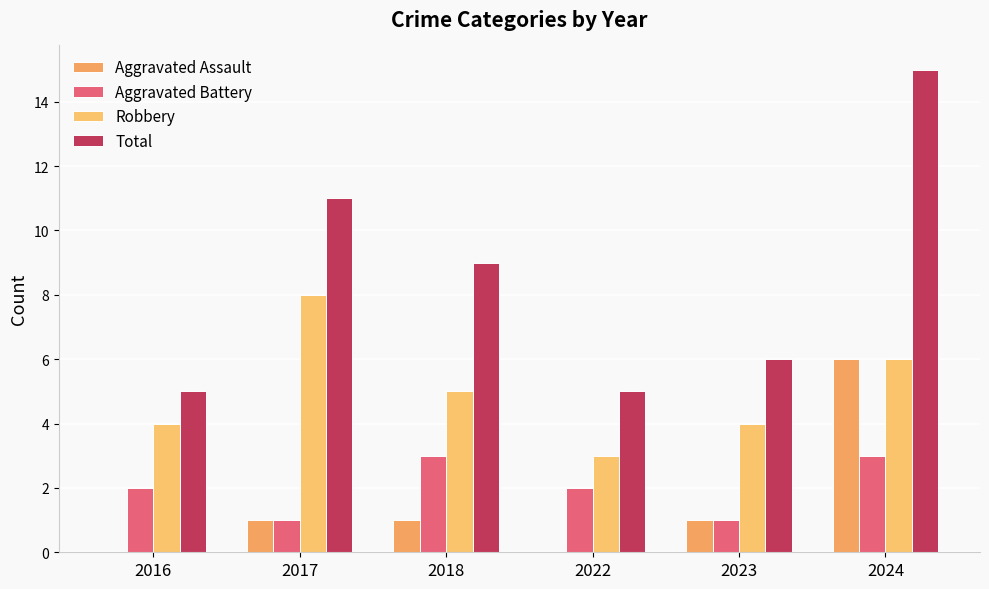

What is the average value of the Robbery series?

5